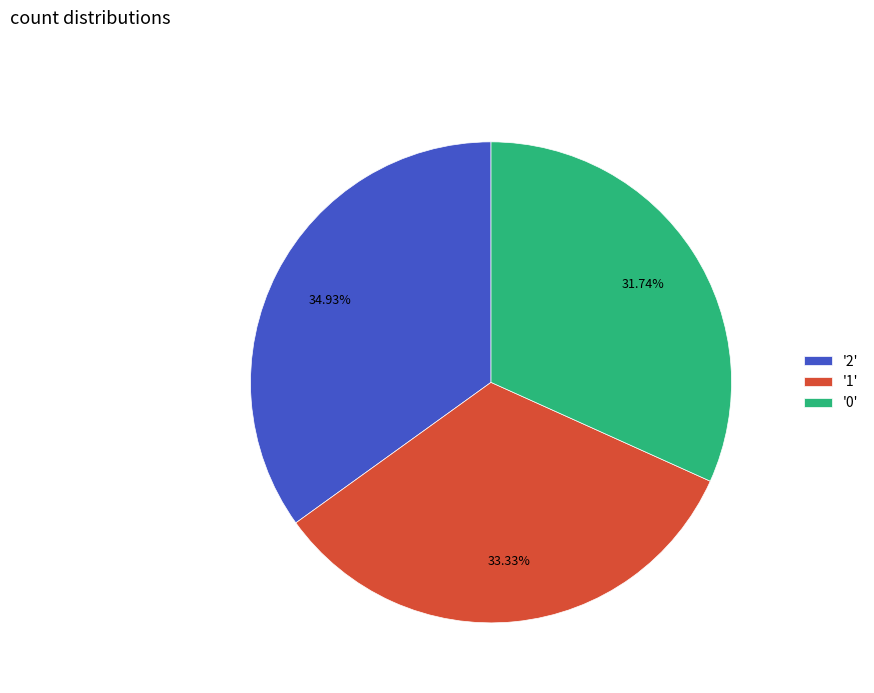

Does any single category account for the majority?

No